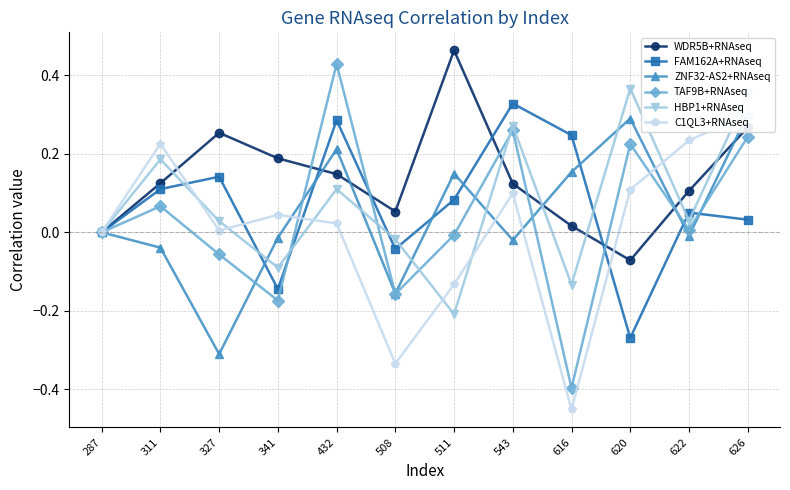

How many values in HBP1+RNAseq are above zero?

7